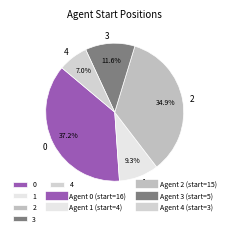

How many slices are in this pie chart?

5